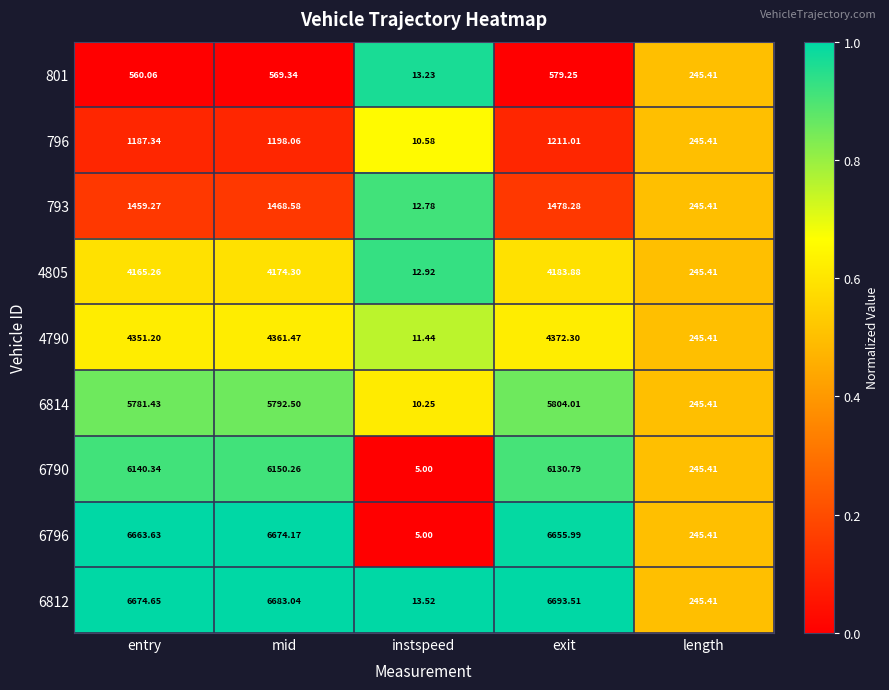

Is the value of 4805 at mid greater than the value of 6814 at instspeed?

Yes